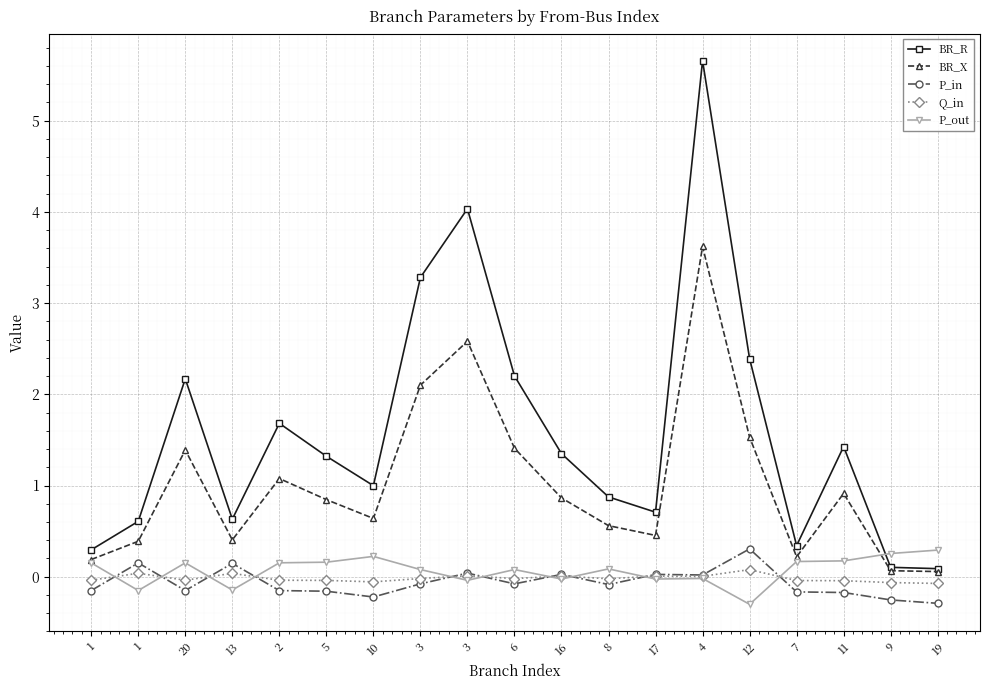

In P_out, how many points are lower than both neighbors (excluding endpoints)?

6